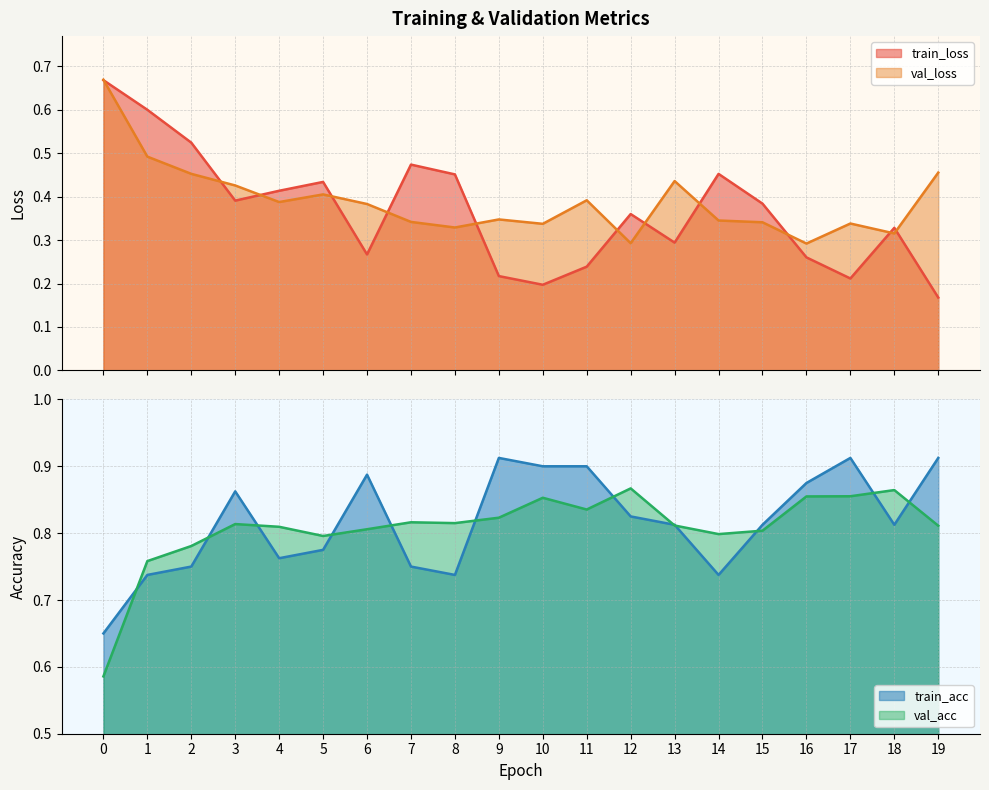

How many lines are shown in the chart?

4